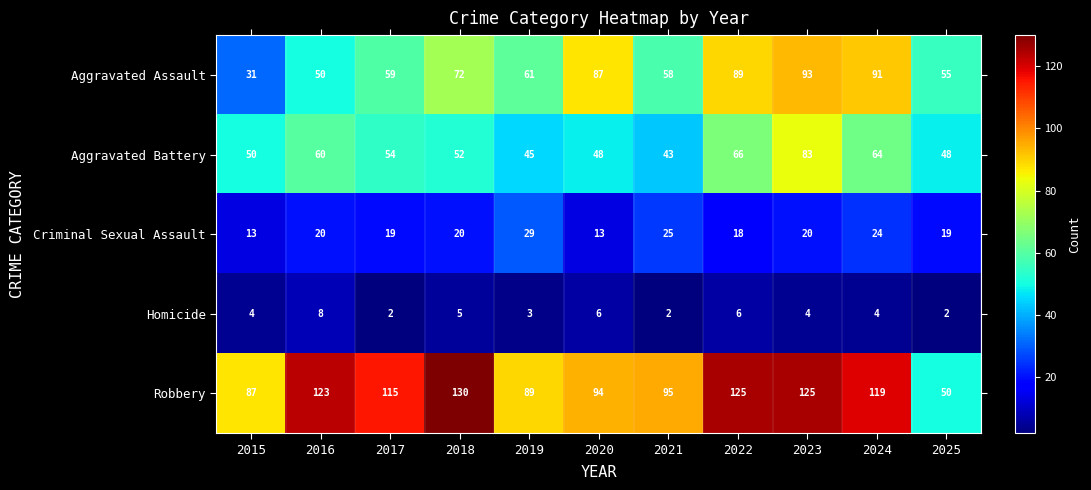

What is the maximum value shown in the chart?

130